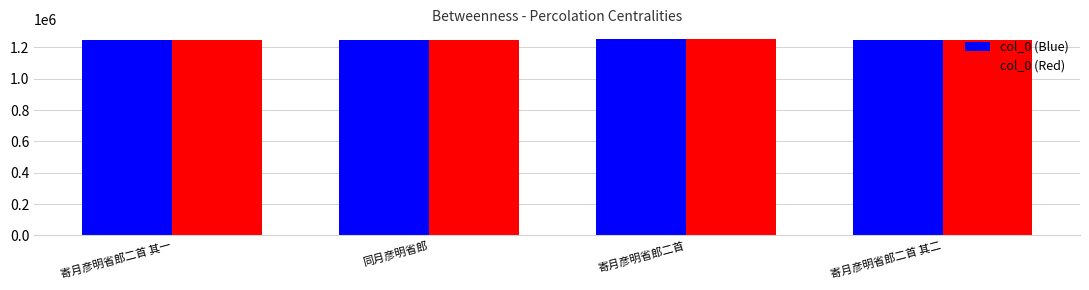

How many categories are shown in the chart?

4